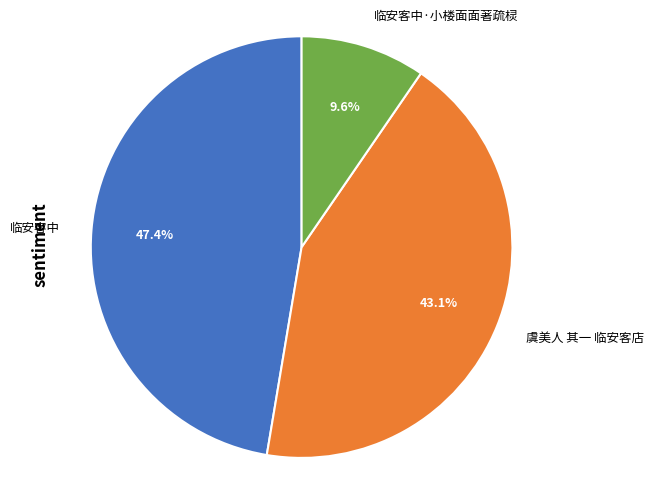

How many segments does this pie chart have?

3